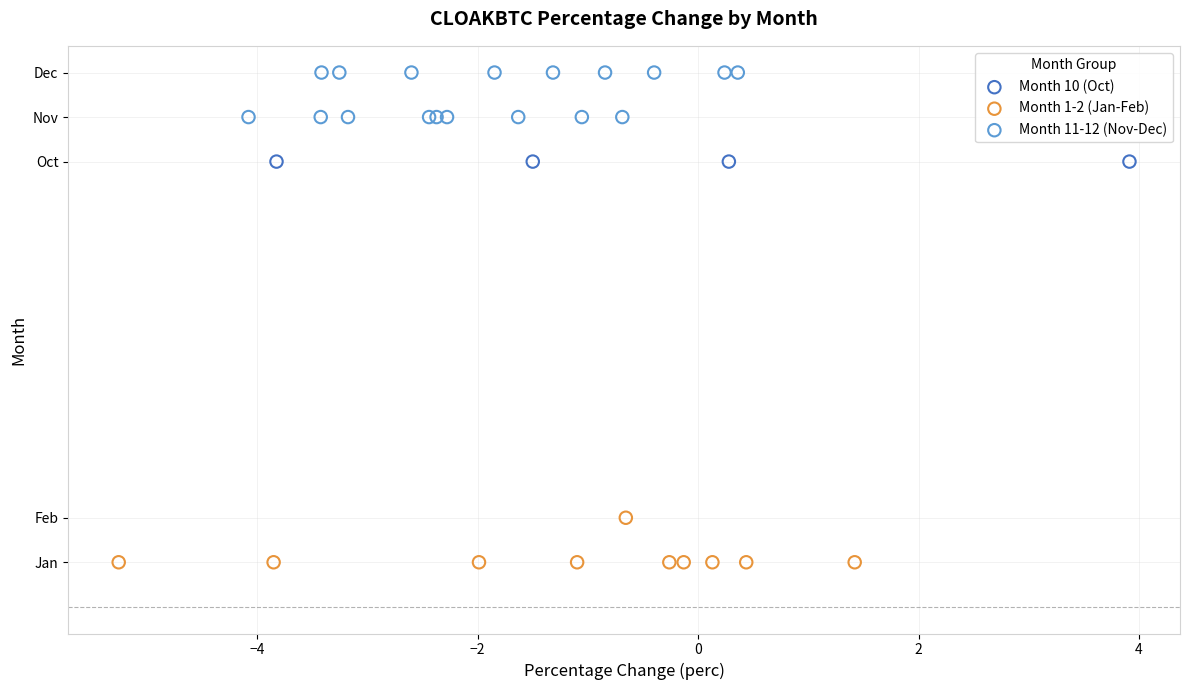

Which series reaches the minimum Y coordinate?

Month 1-2 (Jan-Feb)